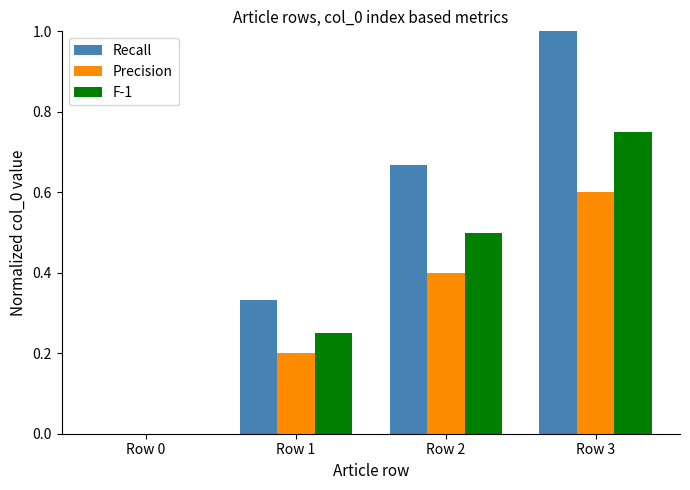

What is the sum of the Recall values at Row 1 and Row 2?

1.0